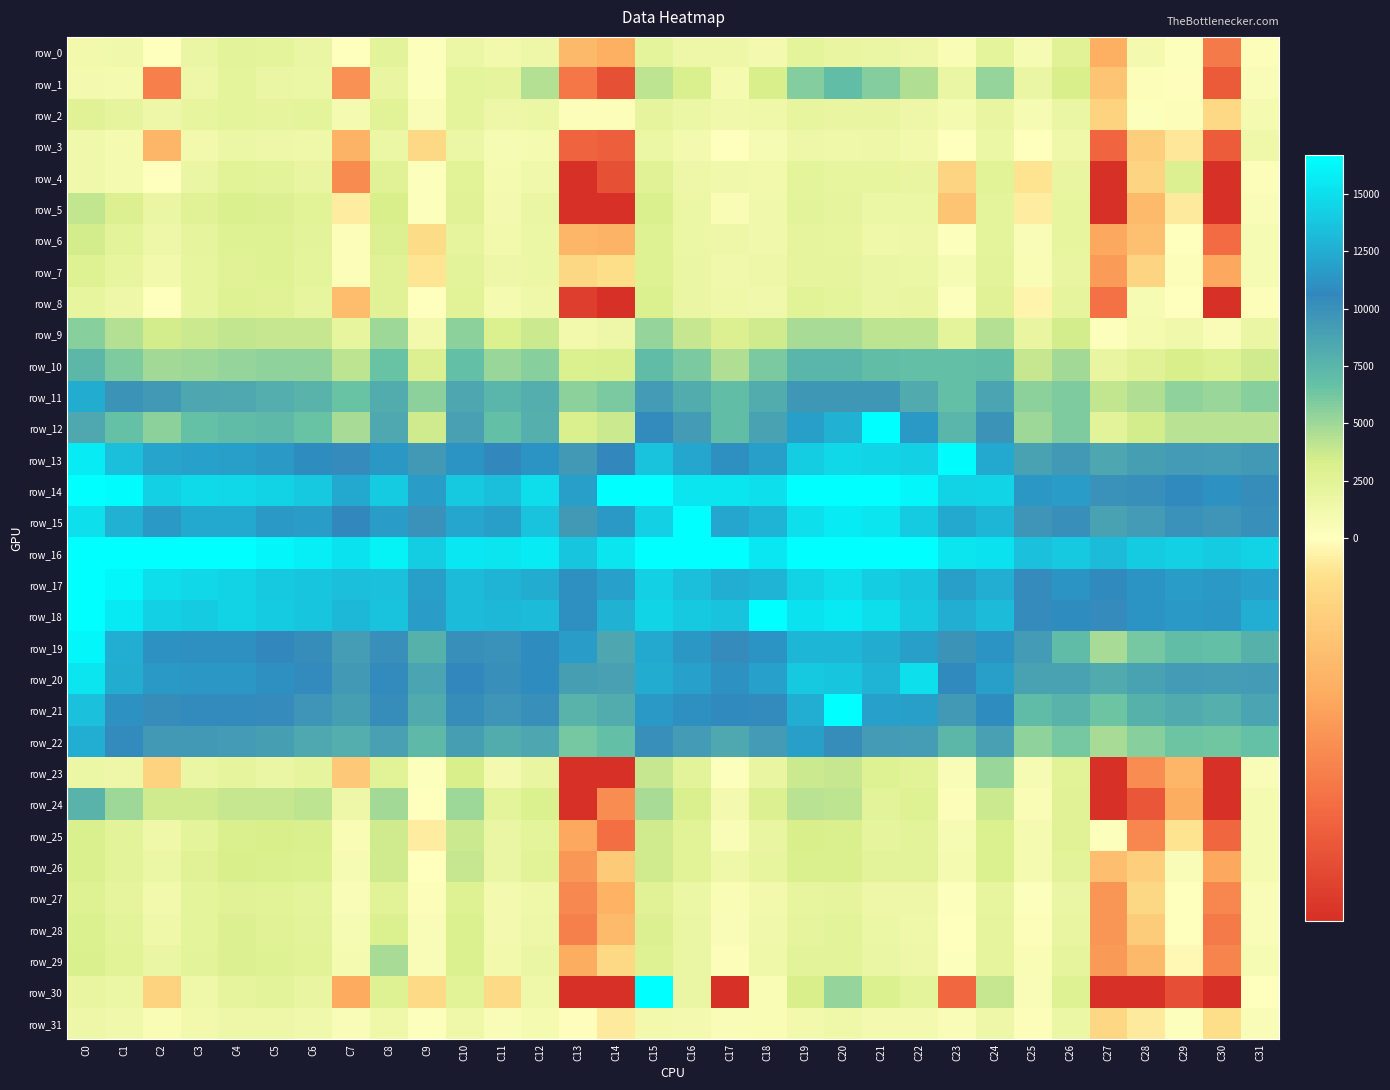

Which has a higher value, C25 or C11?

C11